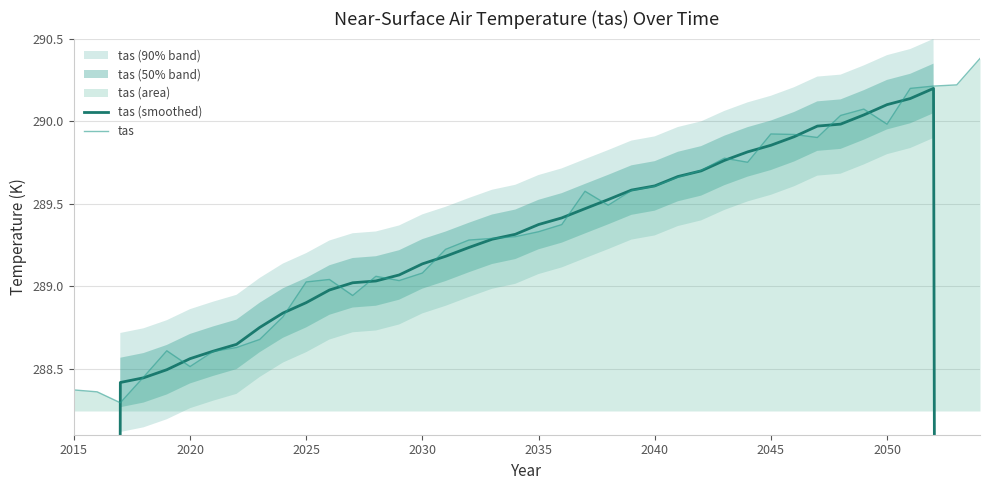

Which series has the largest total across all categories?

tas